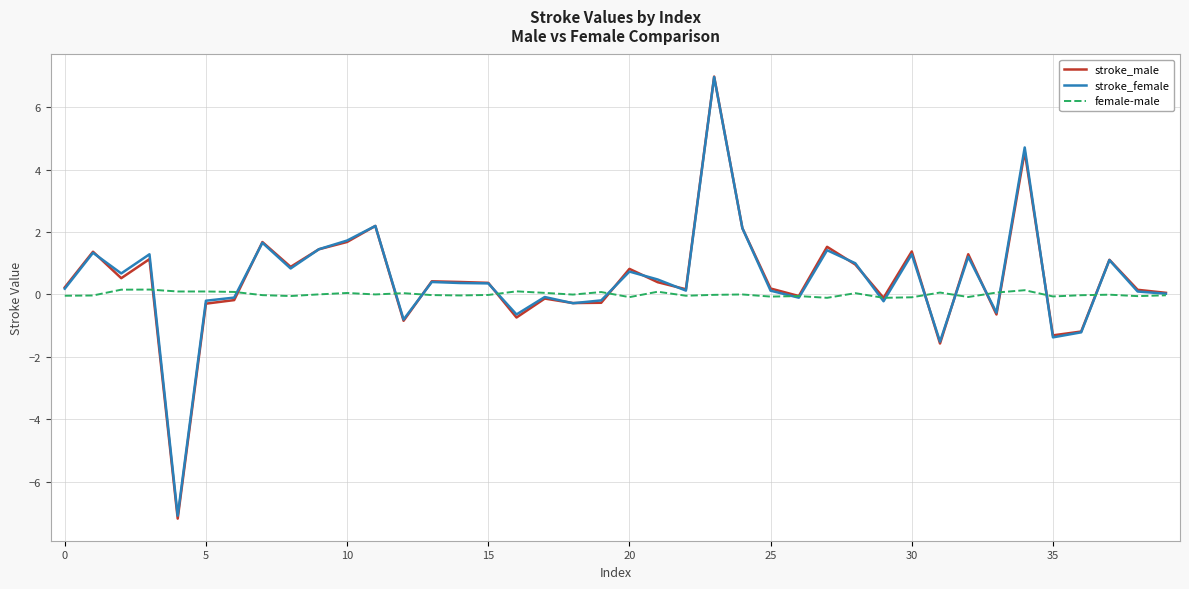

In stroke_female, how many points are lower than both neighbors (excluding endpoints)?

12